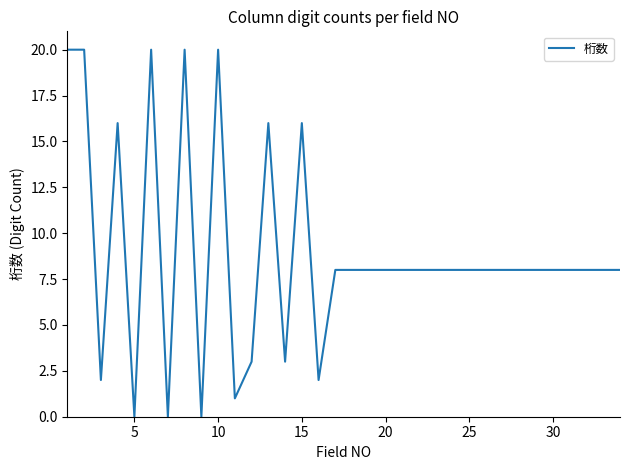

What is the difference between the maximum and minimum values?

20